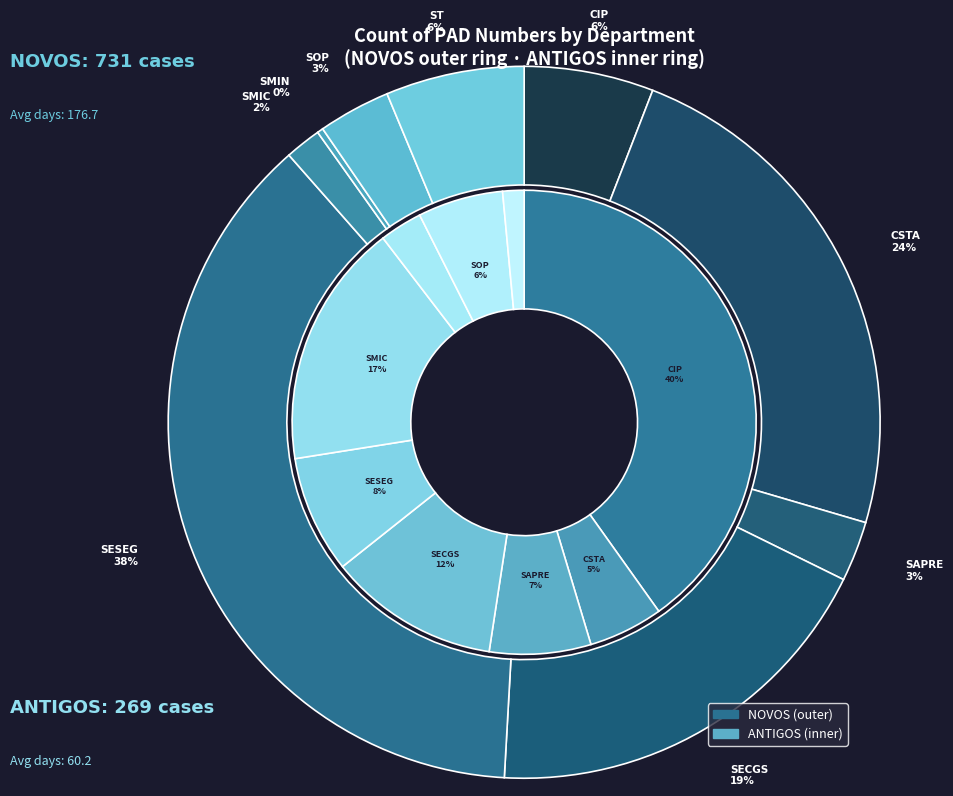

Is there any slice that represents more than half of the pie?

No